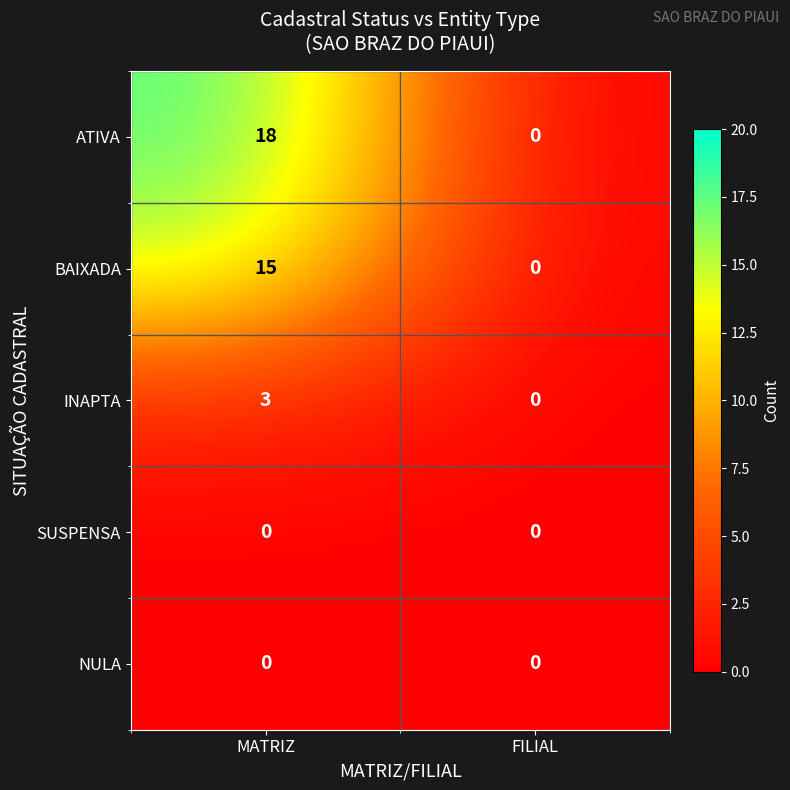

What is the difference between the INAPTA values at MATRIZ and FILIAL?

3